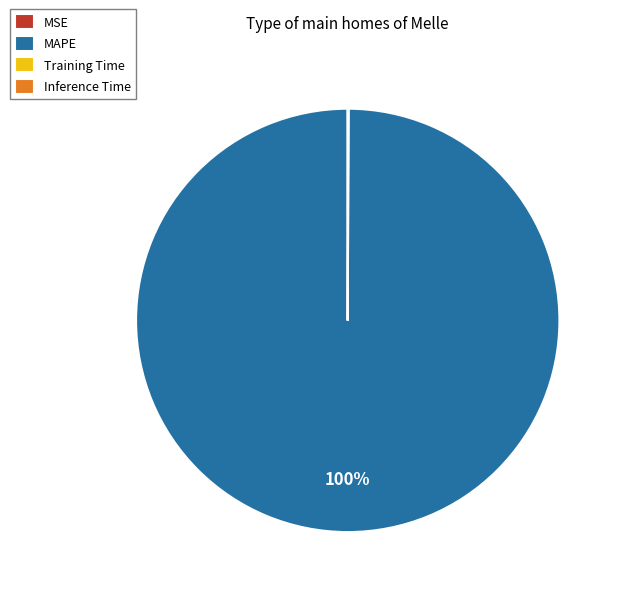

Which category accounts for the majority?

MAPE